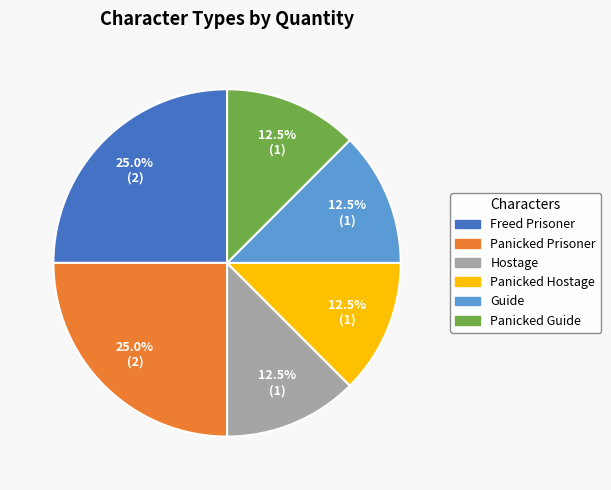

Combined, what portion of the pie is Hostage and Panicked Prisoner?

37.5%